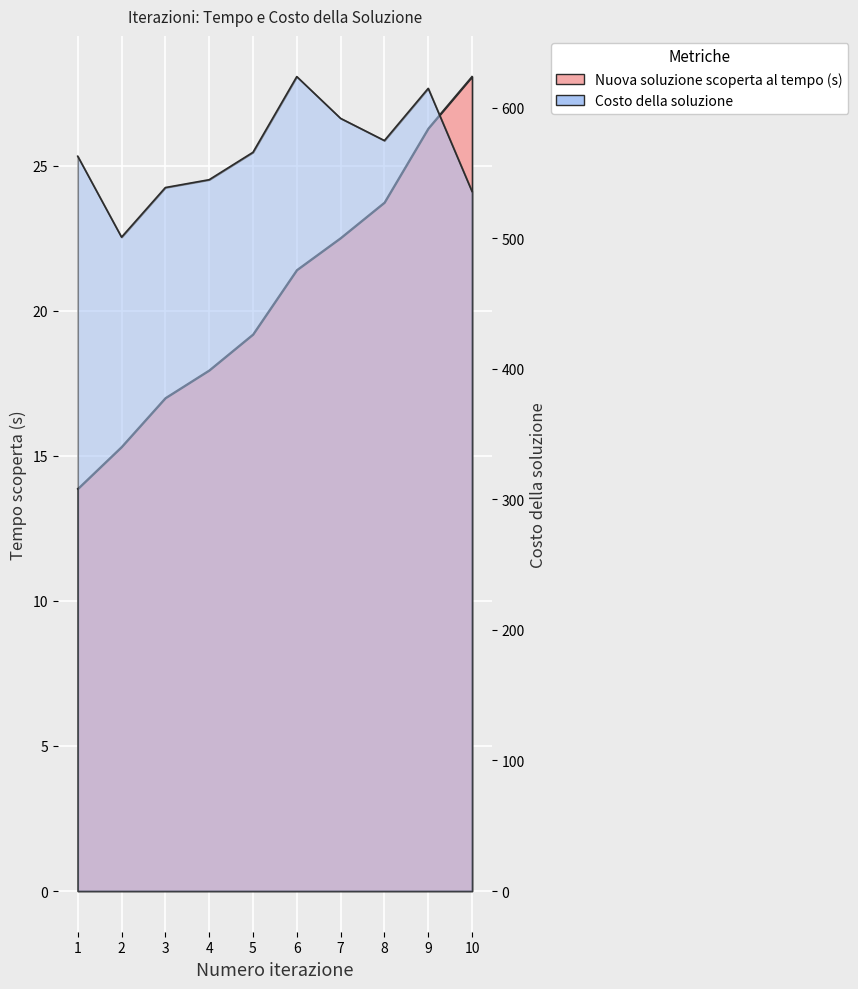

Reading left to right, list all the values displayed in this chart.

Nuova soluzione scoperta al tempo (s): 1=13.9	2=15.3	3=17.0	4=17.9	5=19.2	6=21.4	7=22.5	8=23.7	9=26.3	10=28.1
Costo della soluzione: 1=563.0	2=501.0	3=539.0	4=545.0	5=566.0	6=624.0	7=592.0	8=575.0	9=615.0	10=536.0